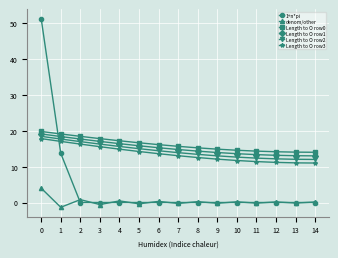

What is the minimum value for denom/other?

-1.3